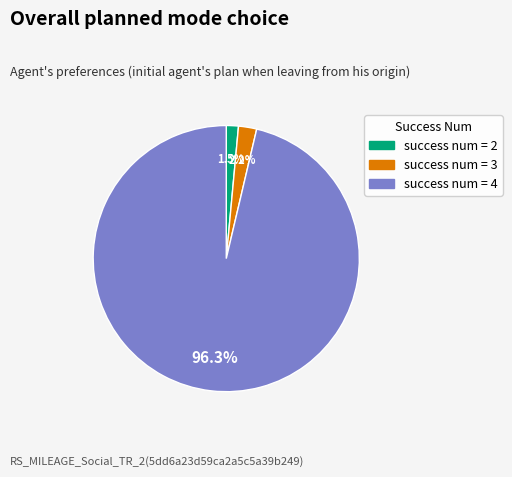

Which category has the biggest portion of the pie?

success num = 4